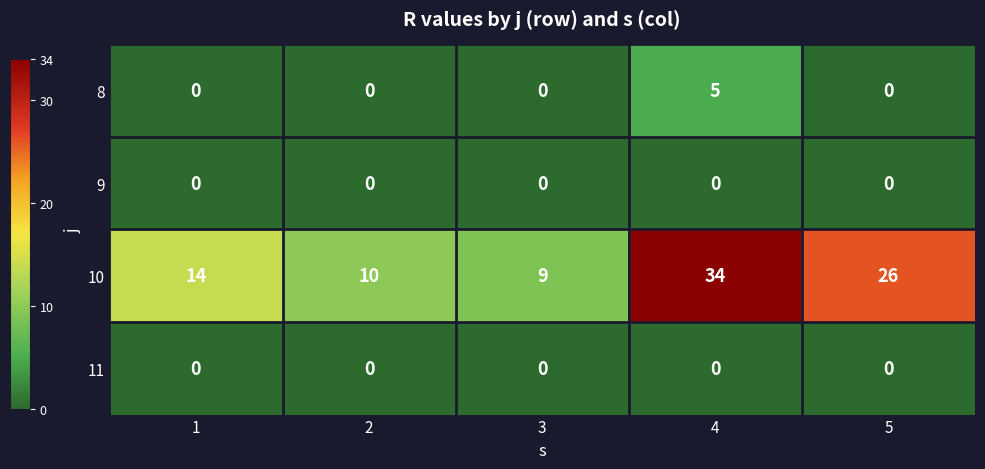

How many series are shown in this chart?

4